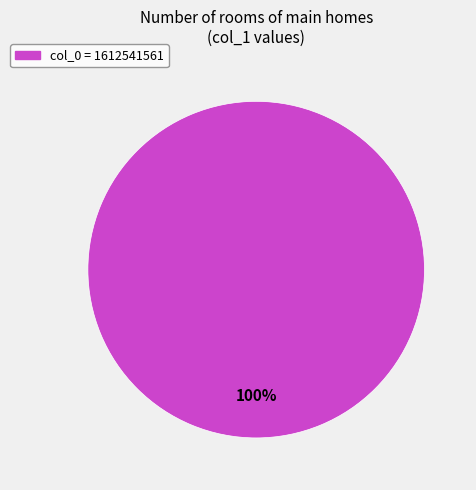

Does any single category account for the majority?

Yes